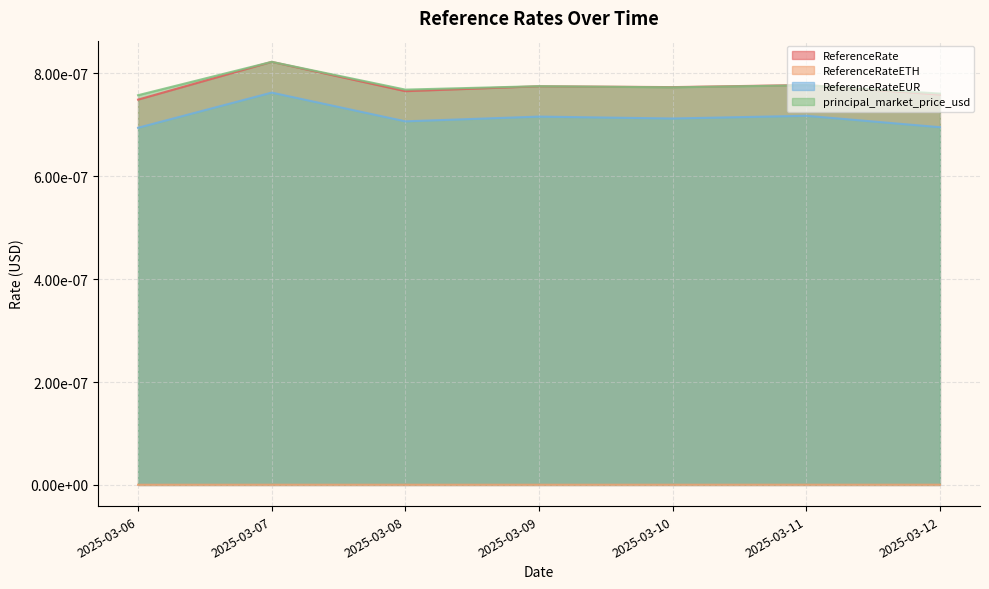

How many times do principal_market_price_usd and ReferenceRate cross each other?

2